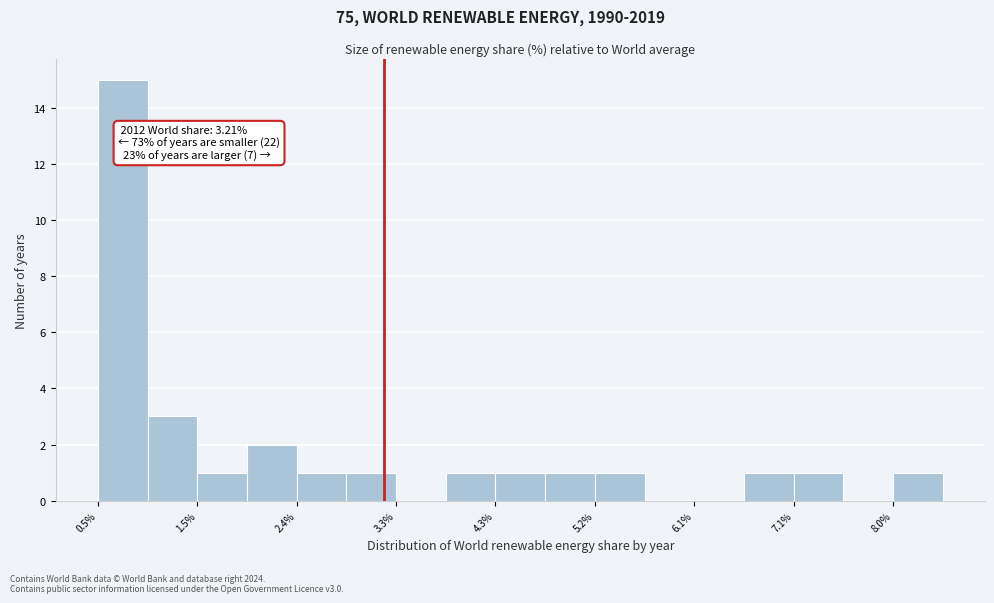

Over which range of the x-axis is the bar tallest?

0.5 to 1.0